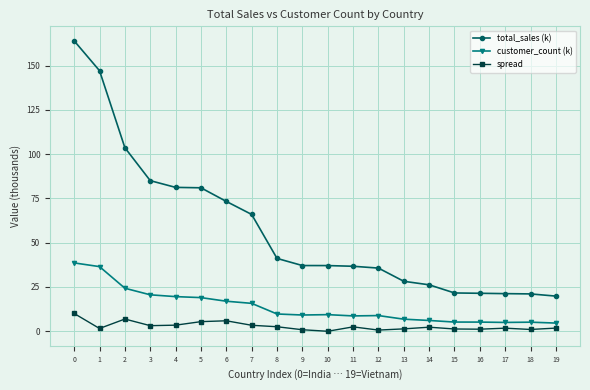

What is the total value across all series at 11?

47.5